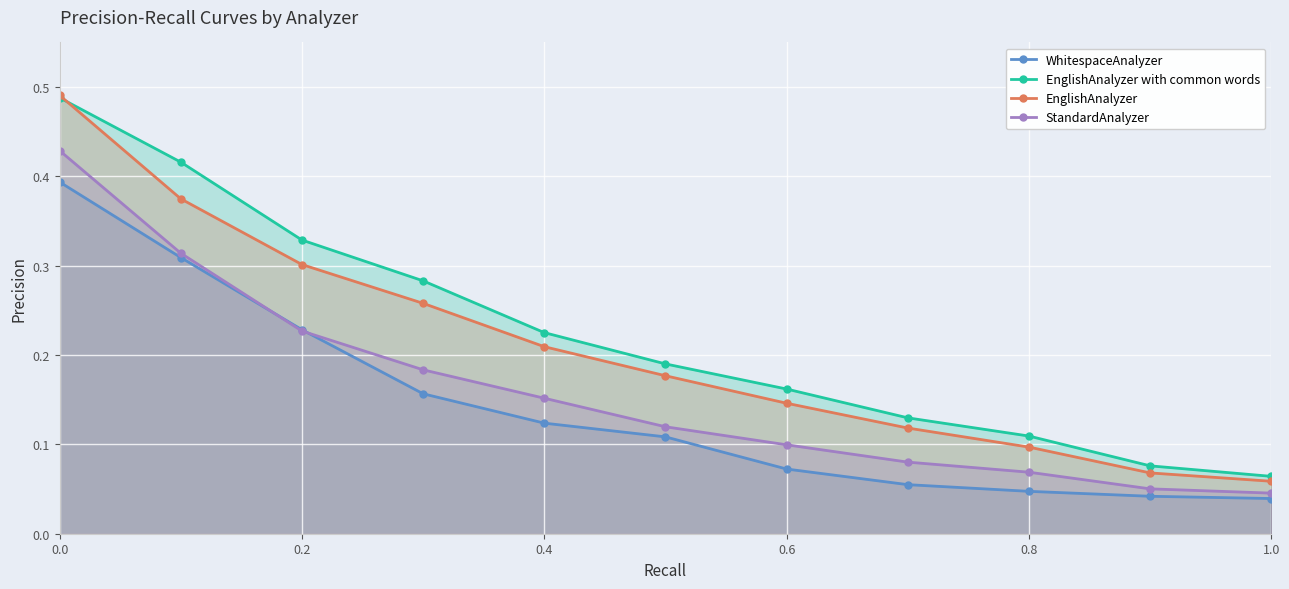

Does the chart display data point markers on the line(s)?

Yes